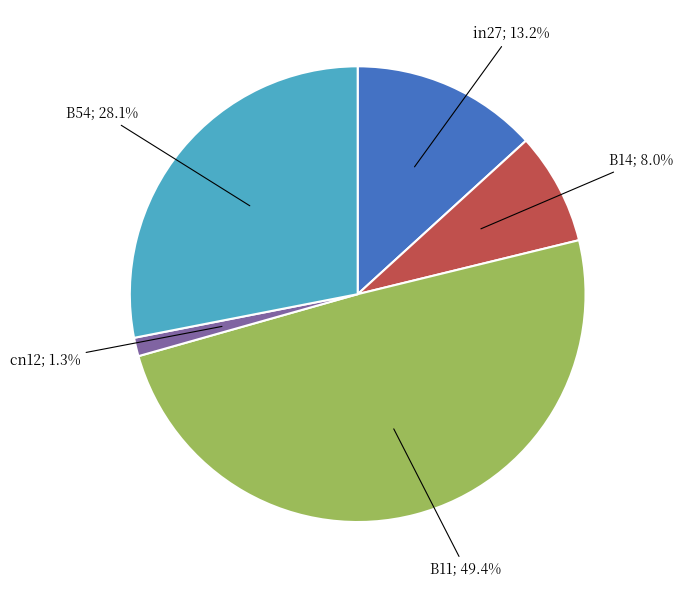

Is there any slice that represents more than half of the pie?

No